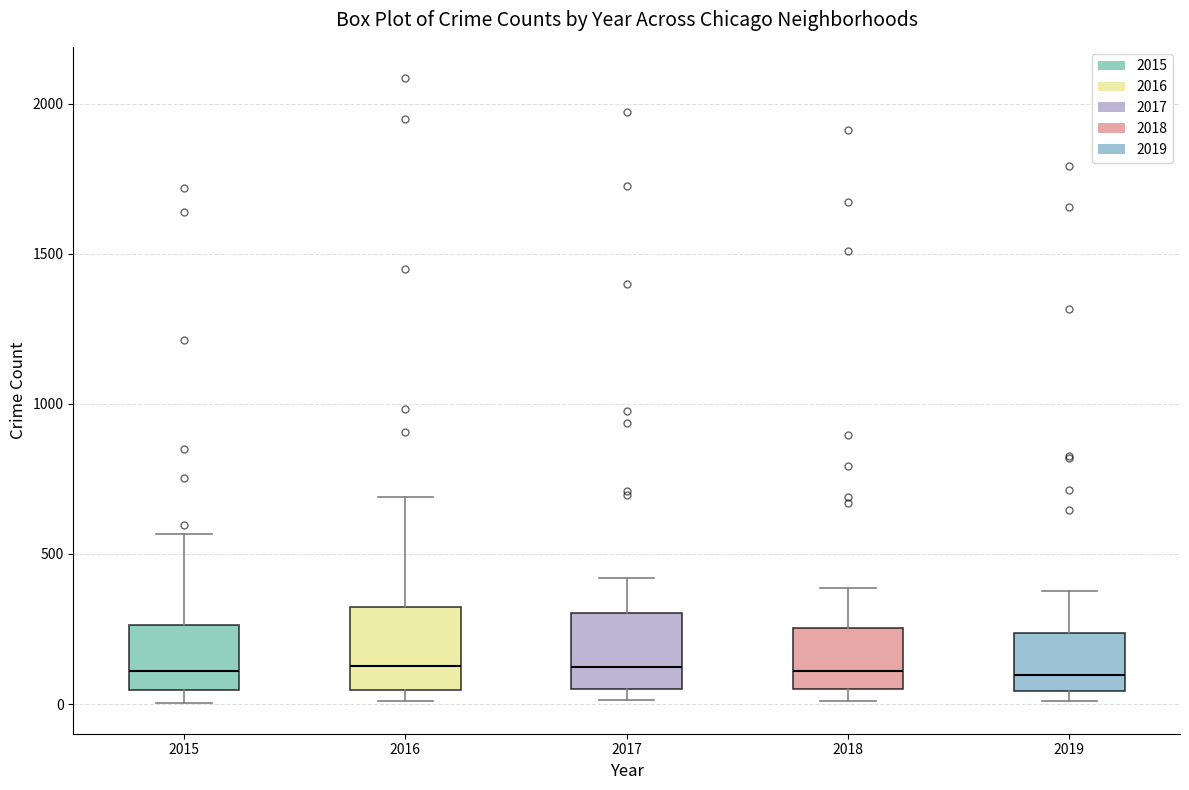

Reading left to right, transcribe this box plot: for each box, give where its median line is, the range the box spans, and where its two whiskers end, as read against the y-axis. The values are not printed on the chart, so give them approximately, as read against the axis.

2015: median 100, box 50 to 250, whiskers 0 to 550
2016: median 150, box 50 to 300, whiskers 0 to 700
2017: median 100, box 50 to 300, whiskers 0 to 400
2018: median 100, box 50 to 250, whiskers 0 to 400
2019: median 100, box 50 to 250, whiskers 0 to 400